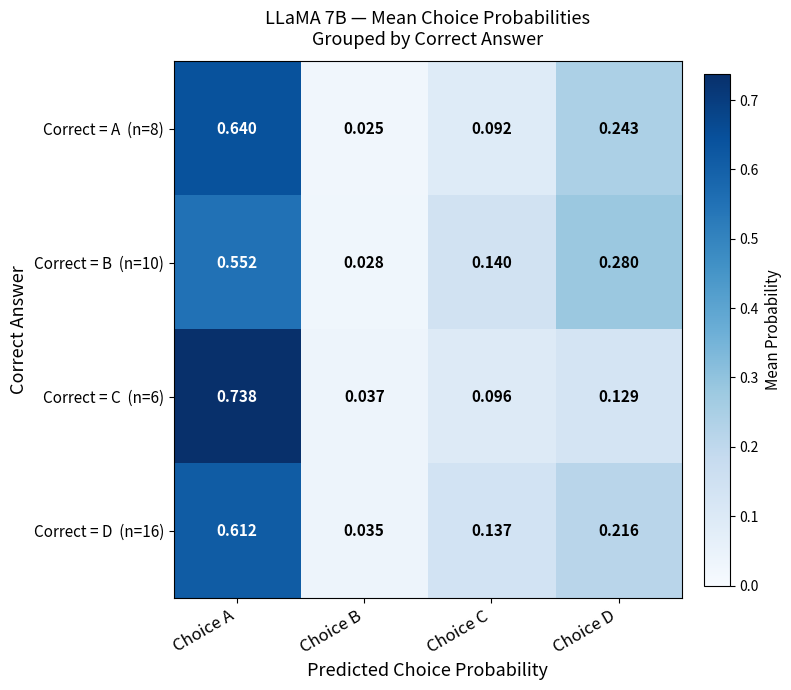

At which category does the chart reach its minimum across all series?

Choice B